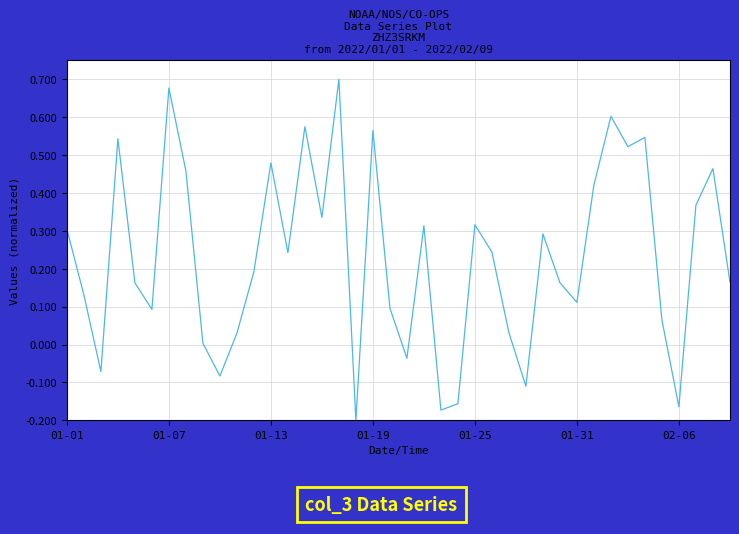

What is the difference between the maximum and minimum values?

0.9